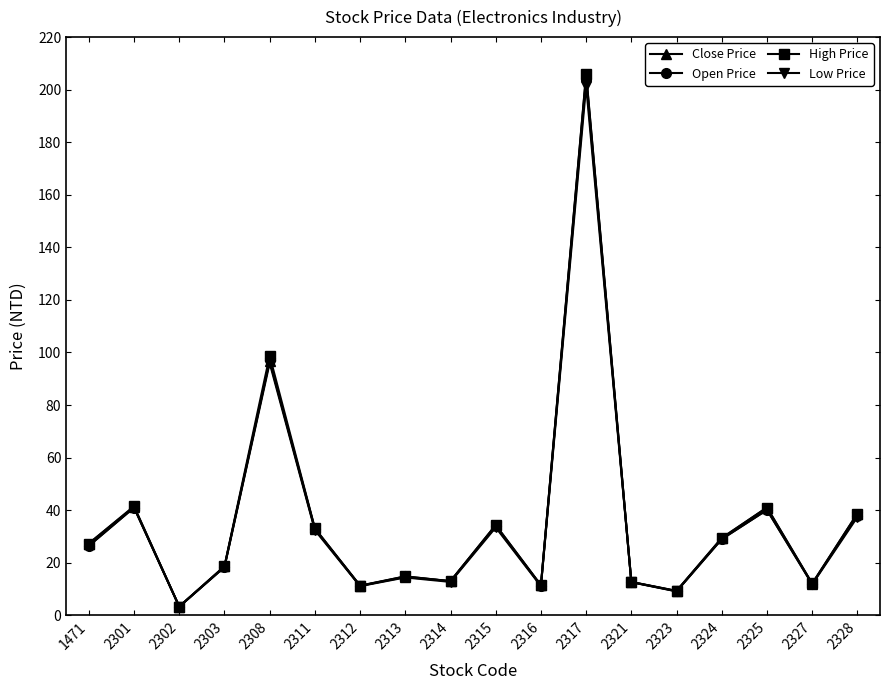

Which category has the lowest value in the Low Price series?

2302